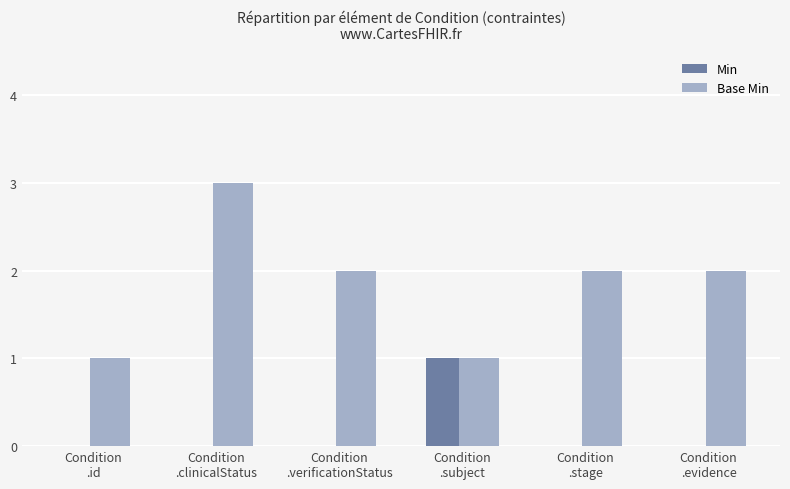

What is the maximum value shown in the chart?

3